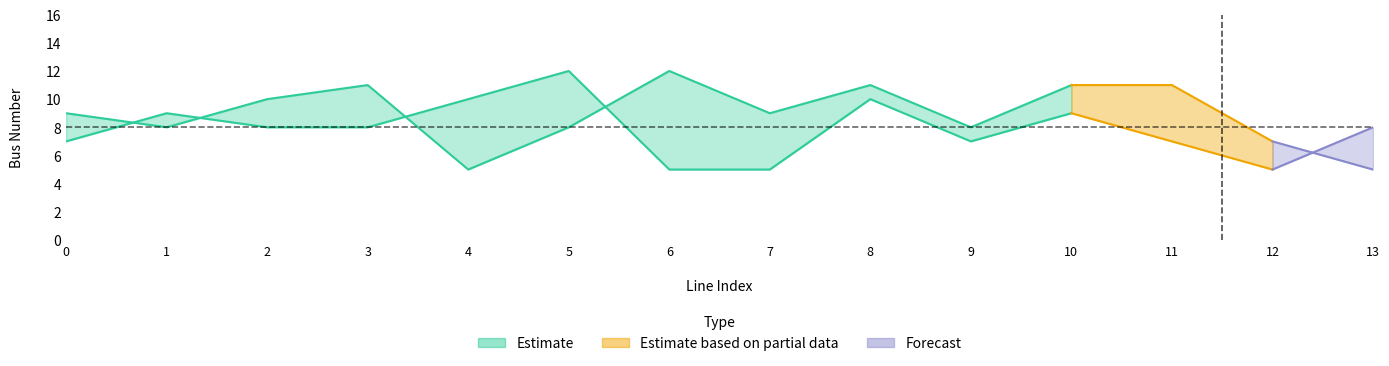

Is the value of to_bus at 13 greater than the value of from_bus at 12?

No